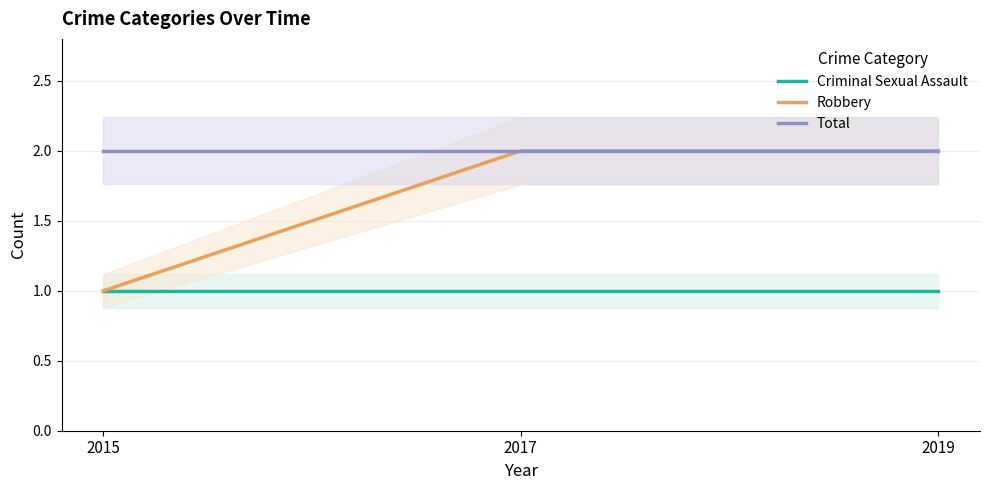

What is the value of the Robbery point at the 1st from the left?

1